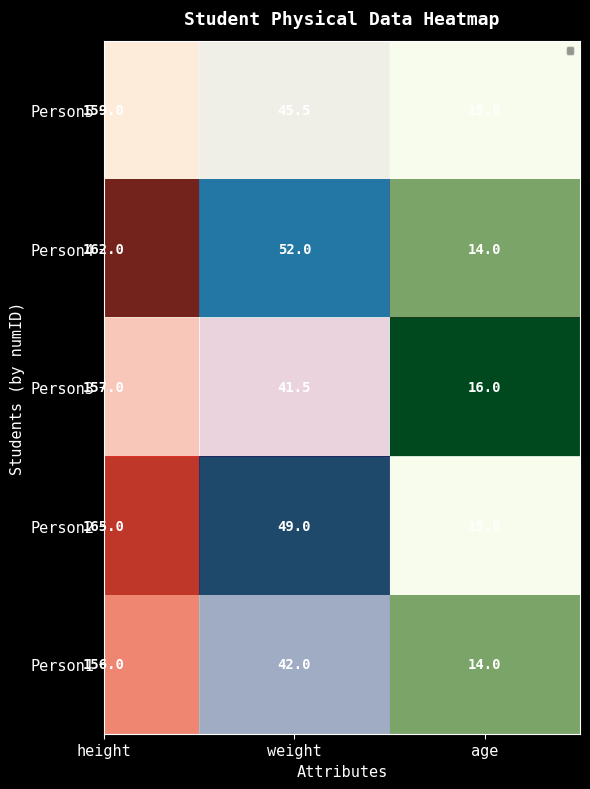

Reading left to right, list all the values displayed in this chart.

Person5: 159.0	45.5	15.0
Person4: 162.0	52.0	14.0
Person3: 157.0	41.5	16.0
Person2: 165.0	49.0	15.0
Person1: 156.0	42.0	14.0